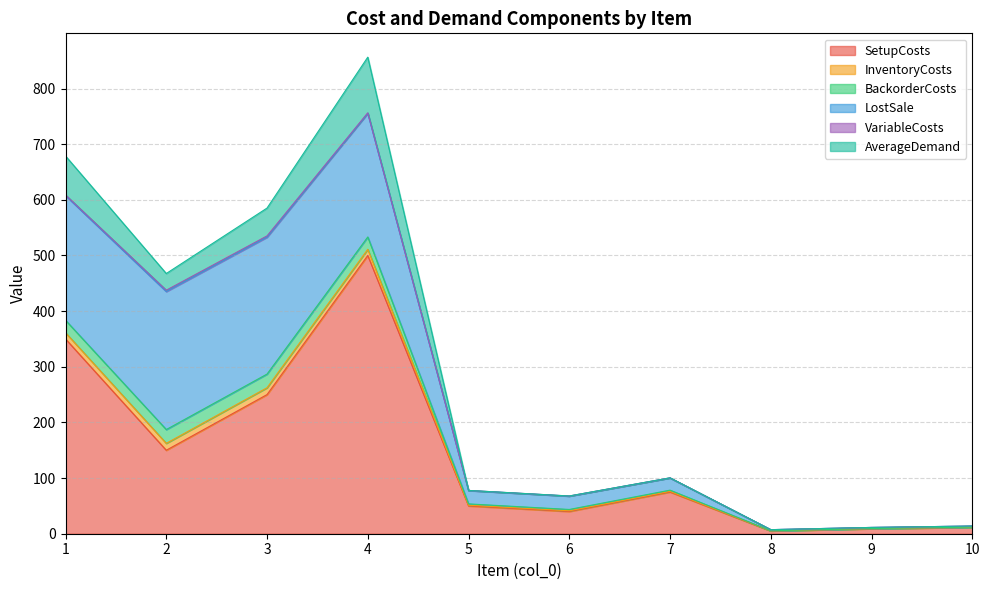

True or false: InventoryCosts and VariableCosts intersect in this chart.

False